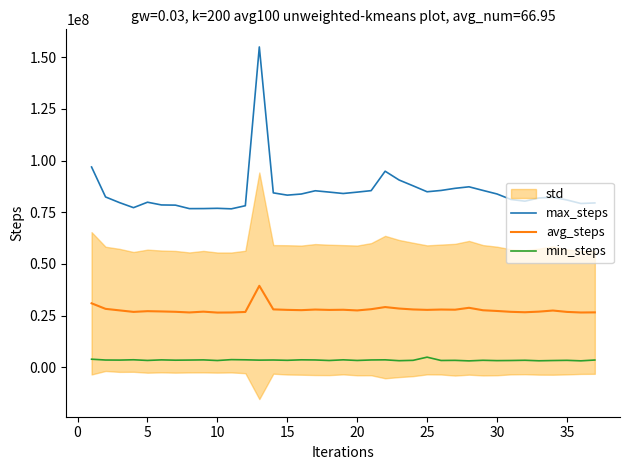

What is the difference between the second highest and minimum values in the avg_steps series?

4482334.7